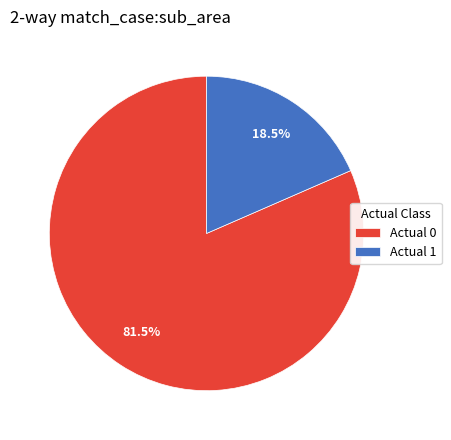

To the nearest percent, what is the combined percentage of Actual 0 and Actual 1?

100%